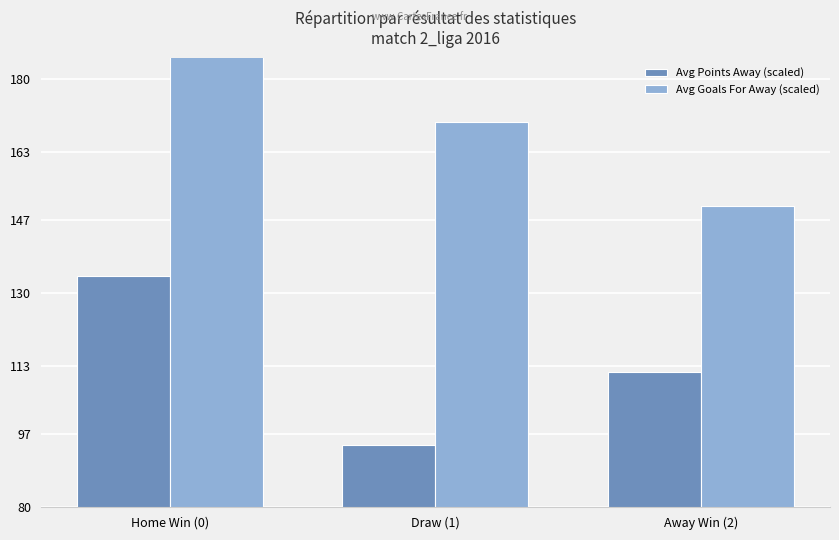

List the series in order of their peak value, highest first.

Avg Goals For Away (scaled), Avg Points Away (scaled)